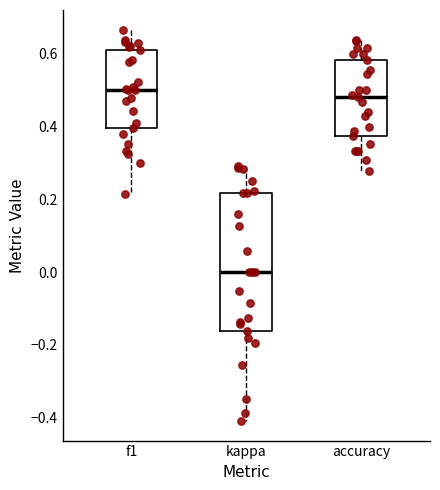

Reading left to right, transcribe this box plot: for each box, give where its median line is, the range the box spans, and where its two whiskers end, as read against the y-axis. The values are not printed on the chart, so give them approximately, as read against the axis.

f1: median 0.50, box 0.40 to 0.62, whiskers 0.22 to 0.66
kappa: median 0.00, box -0.16 to 0.22, whiskers -0.40 to 0.30
accuracy: median 0.48, box 0.38 to 0.58, whiskers 0.28 to 0.64